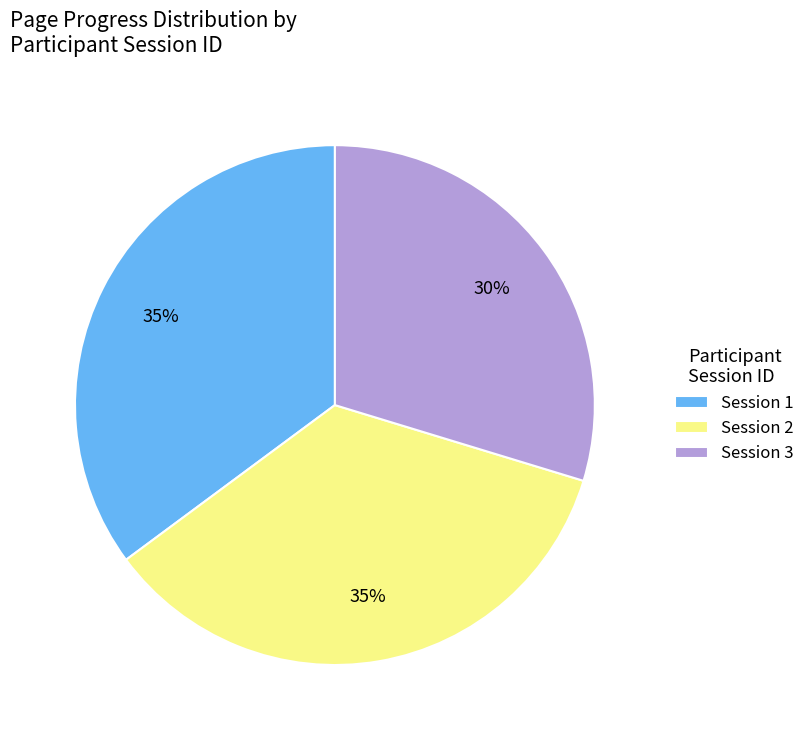

True or false: Session 3 accounts for 18% of the total.

False